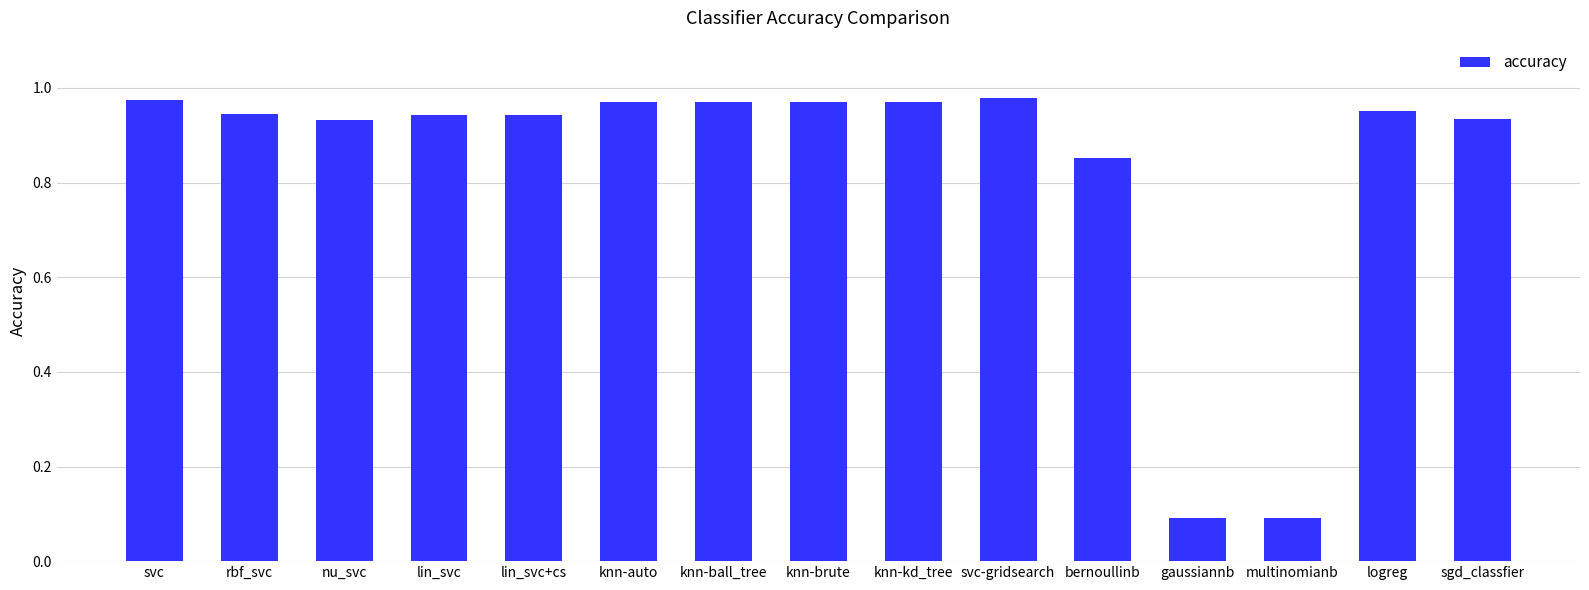

What is the label of the 2nd bar from the right?

logreg